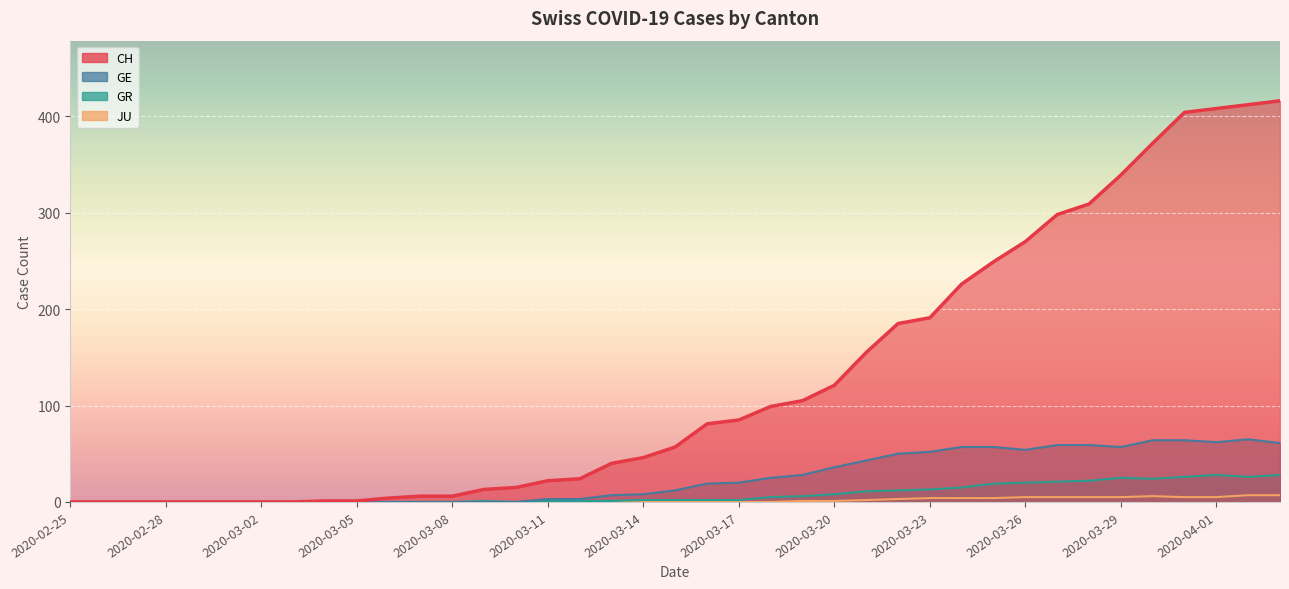

True or false: GR has more than 0 interior local peaks.

True